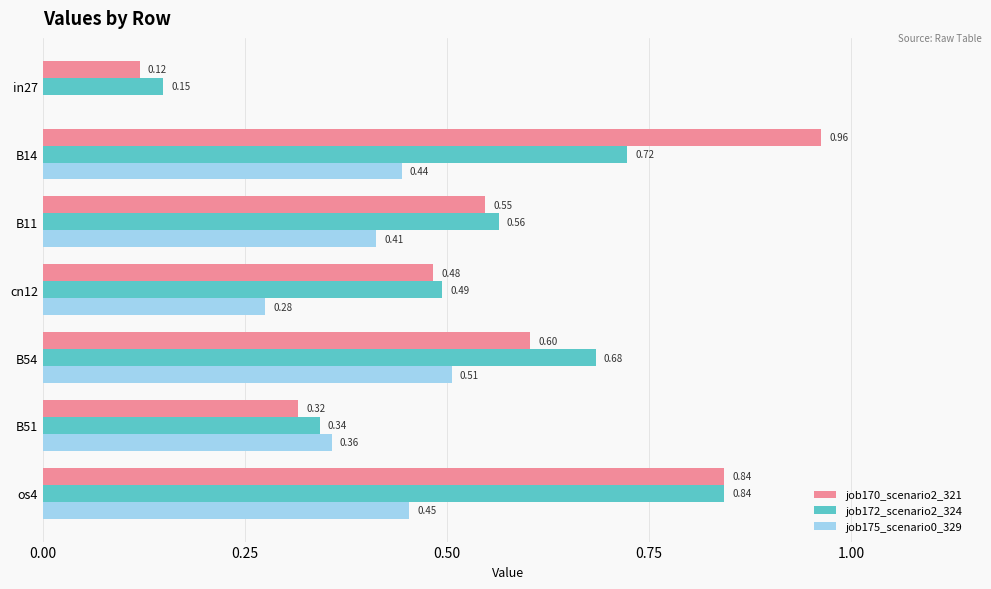

Between in27 and B51, which series saw the biggest shift?

job175_scenario0_329